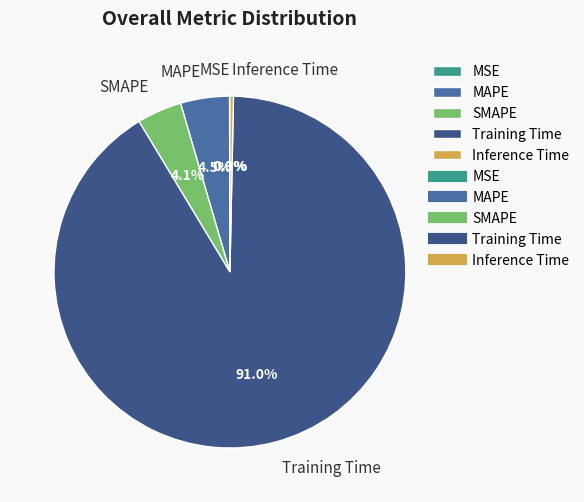

What portion of the pie excludes MAPE?

95.5%